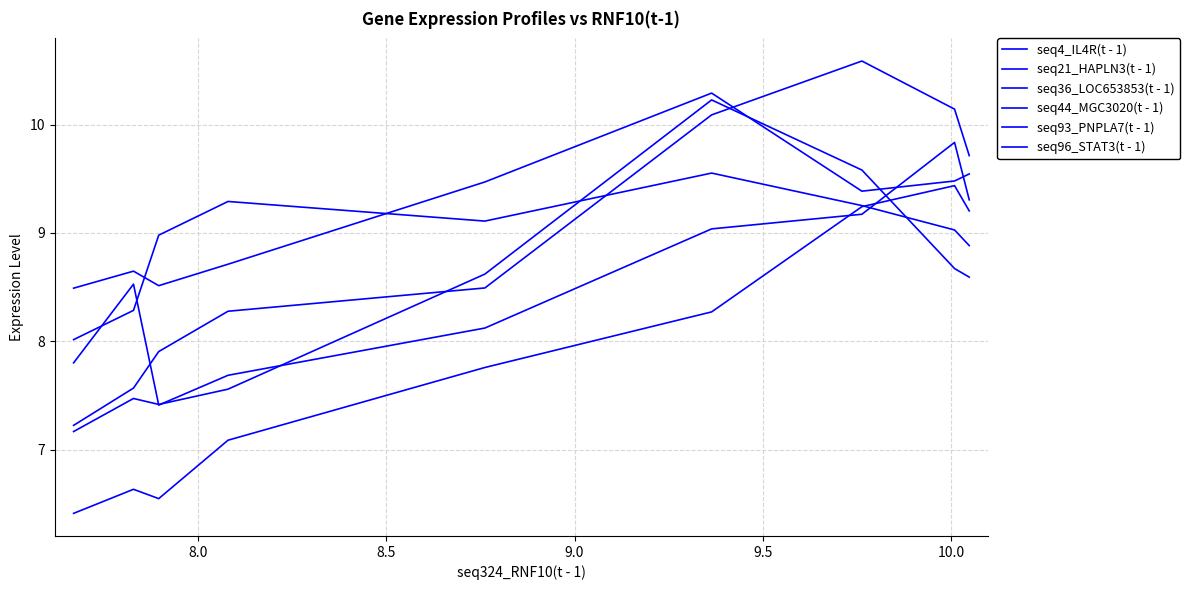

How many values in the seq4_IL4R(t - 1) series are below 9?

4